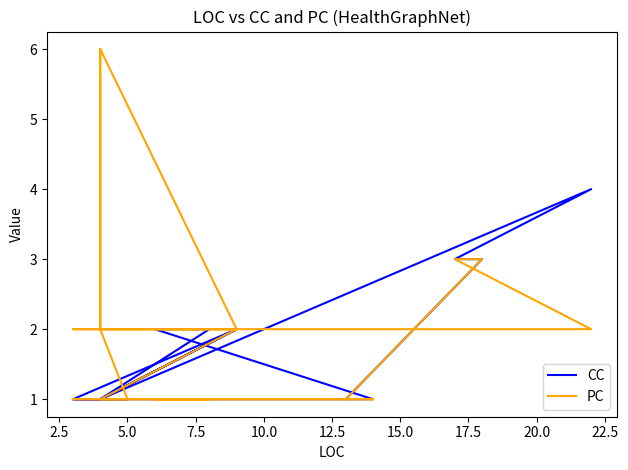

The CC series shows 2 at 0.0. True or false?

False